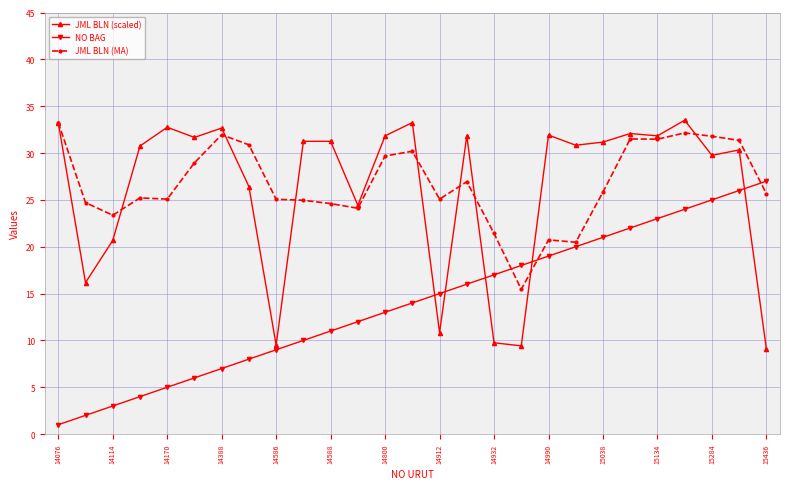

Which series ends up on top after the final intersection of JML BLN (scaled) and NO BAG?

NO BAG